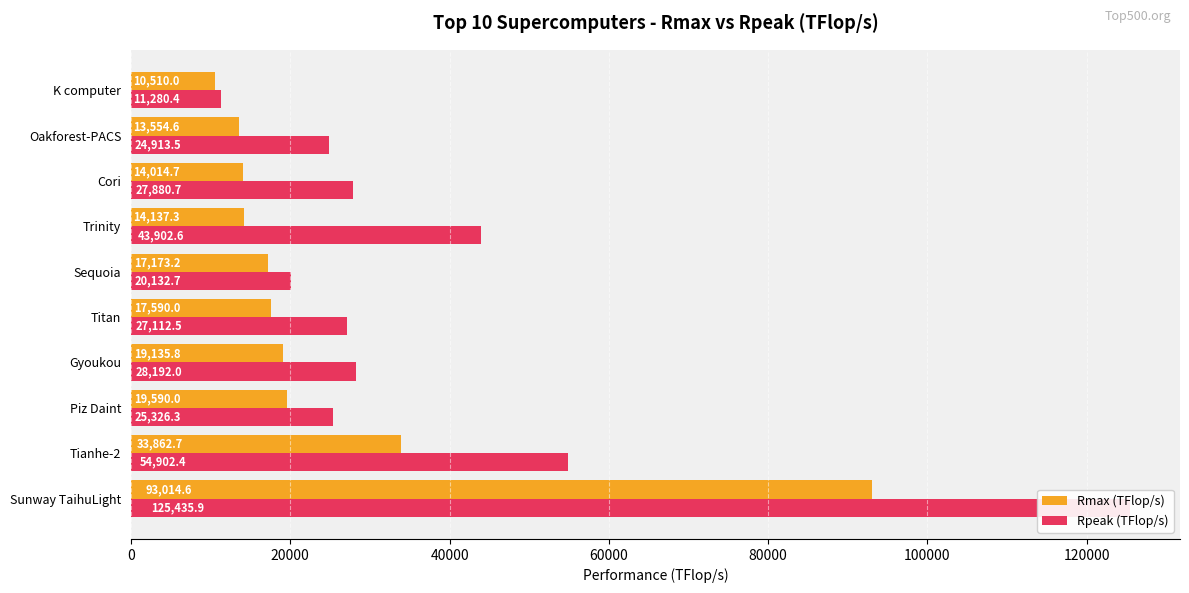

Reading left to right, list all the values displayed in this chart.

Rmax (TFlop/s): 93014.6	33862.7	19590.0	19135.8	17590.0	17173.2	14137.3	14014.7	13554.6	10510.0
Rpeak (TFlop/s): 125435.9	54902.4	25326.3	28192.0	27112.5	20132.7	43902.6	27880.7	24913.5	11280.4